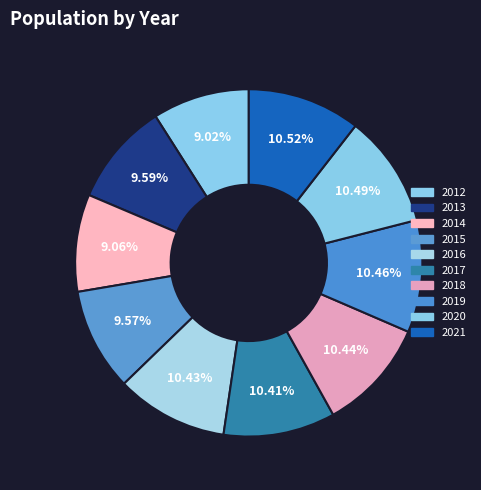

How many slices are in this pie chart?

10